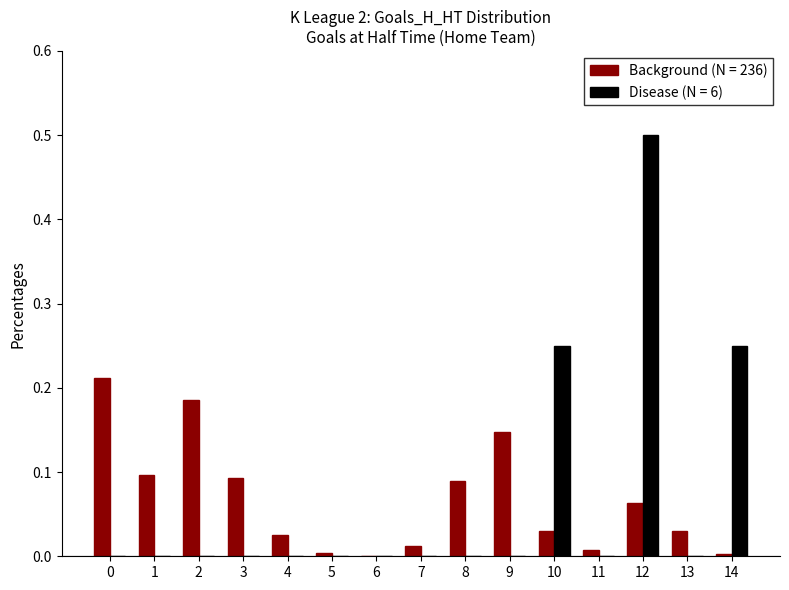

How many distinct data groups are displayed?

2